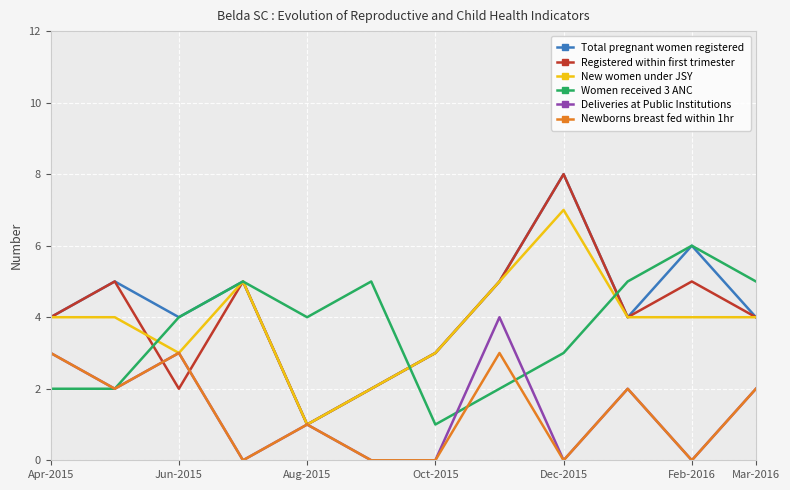

What is the greatest value displayed?

8